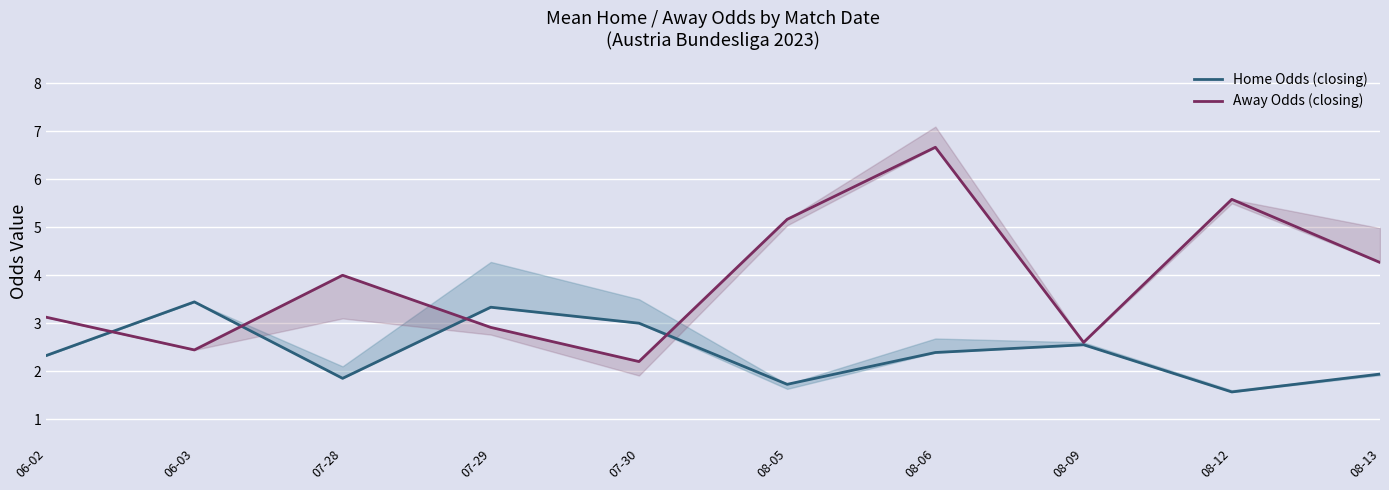

Reading left to right, transcribe all the data shown in this chart.

Home Odds (closing): 06-02=2.3	06-03=3.4	07-28=1.9	07-29=3.3	07-30=3.0	08-05=1.7	08-06=2.4	08-09=2.5	08-12=1.6	08-13=1.9
Away Odds (closing): 06-02=3.1	06-03=2.4	07-28=4.0	07-29=2.9	07-30=2.2	08-05=5.2	08-06=6.7	08-09=2.6	08-12=5.6	08-13=4.3